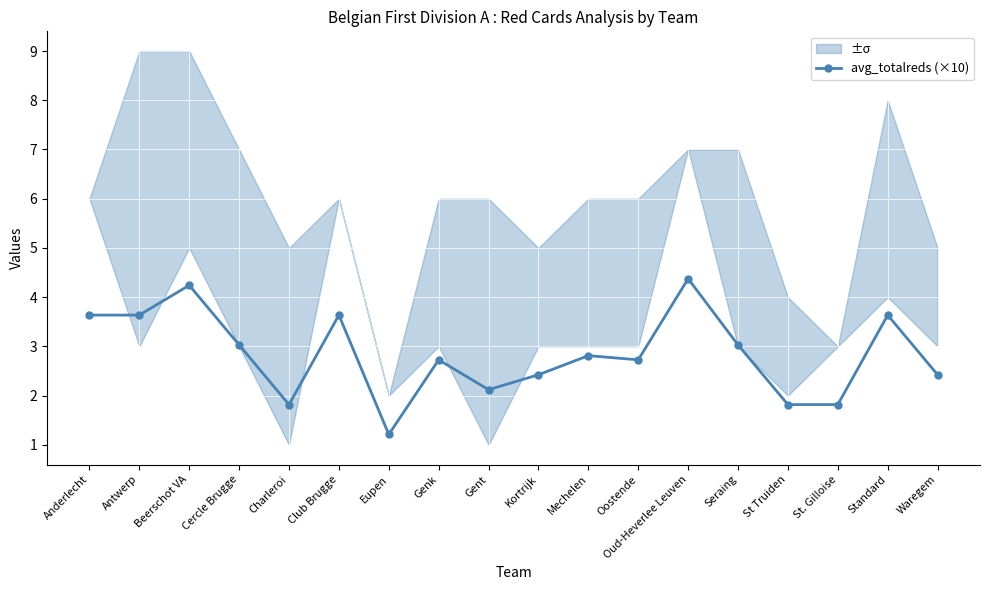

Read the value at Seraing.

3.0